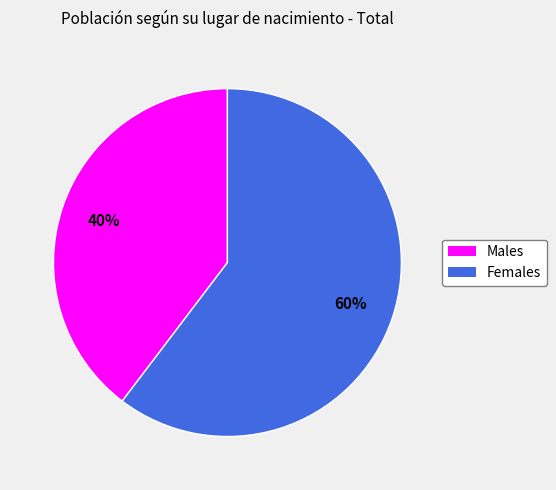

To the nearest percent, what is the average slice percentage?

50%